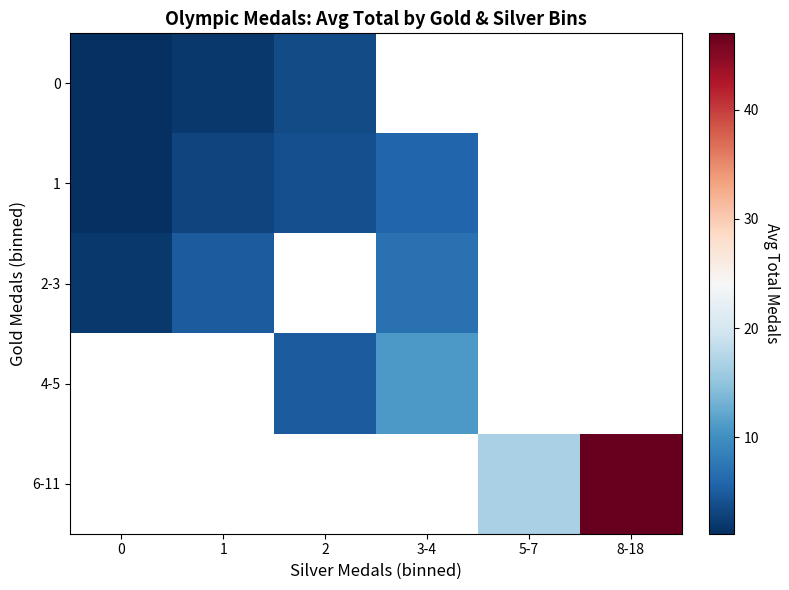

At how many categories does at least one series exceed 46?

1